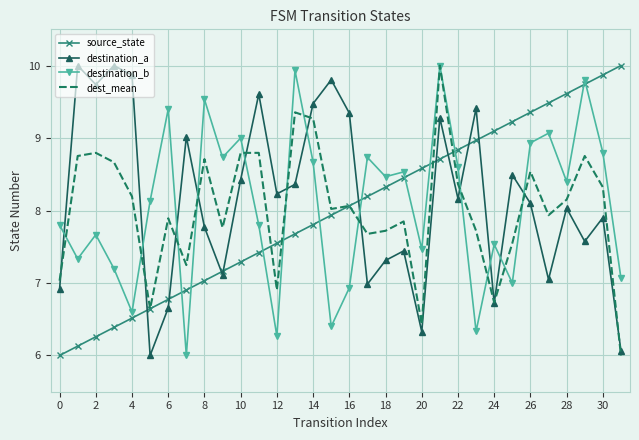

What is the minimum value for dest_mean?

6.0